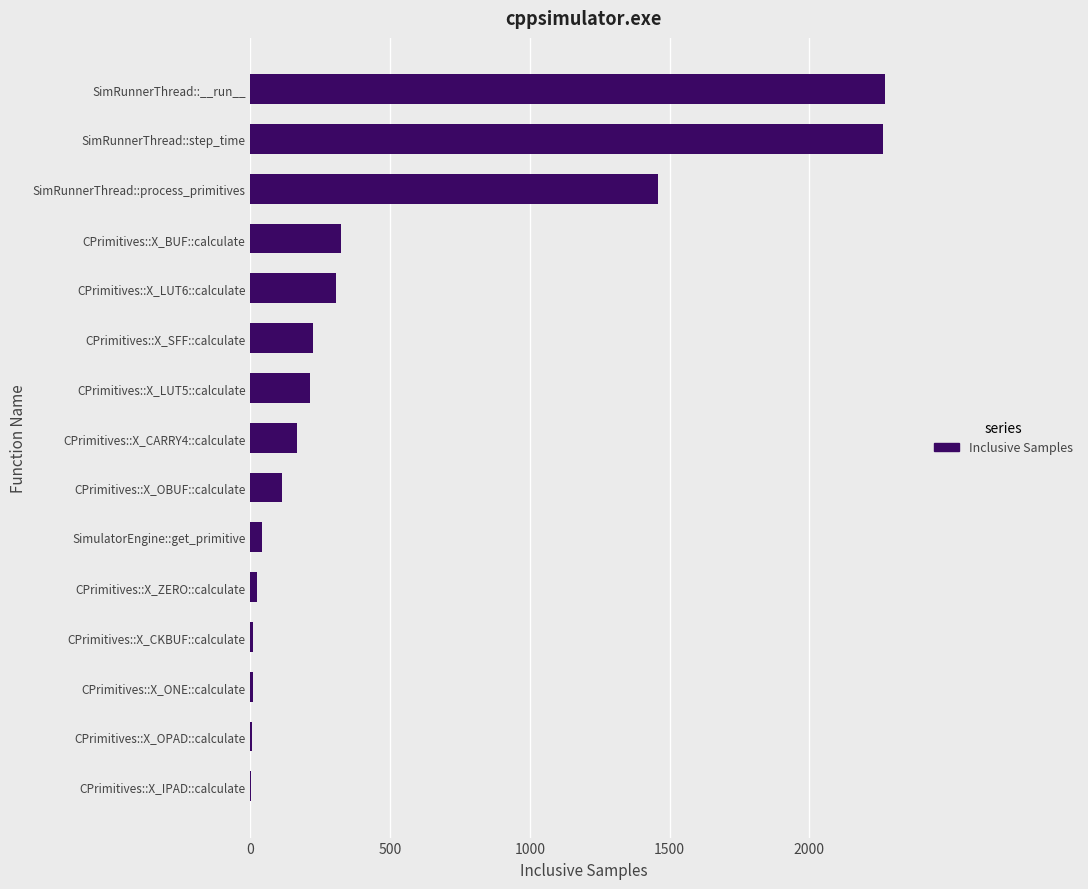

What is the ratio of the value at SimRunnerThread::__run__ to the value at CPrimitives::X_CARRY4::calculate?

13.7